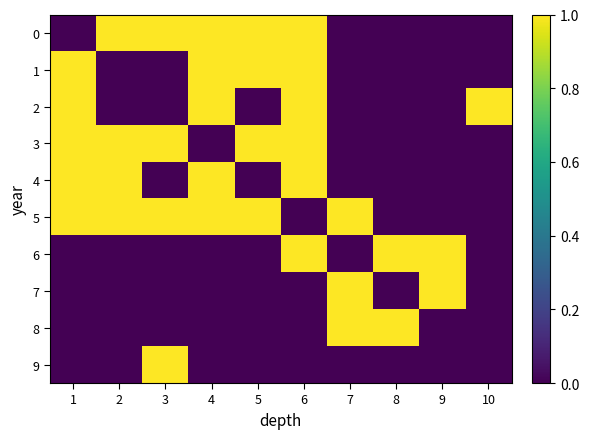

Which series has the largest total across all categories?

5